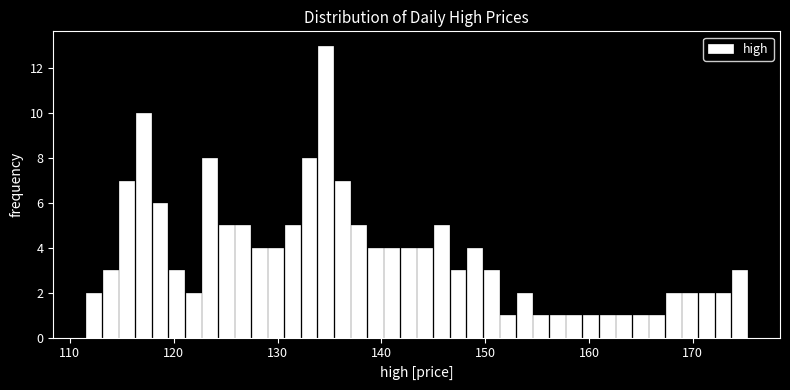

Read against the x-axis, roughly where is the centre of the tallest bar?

135